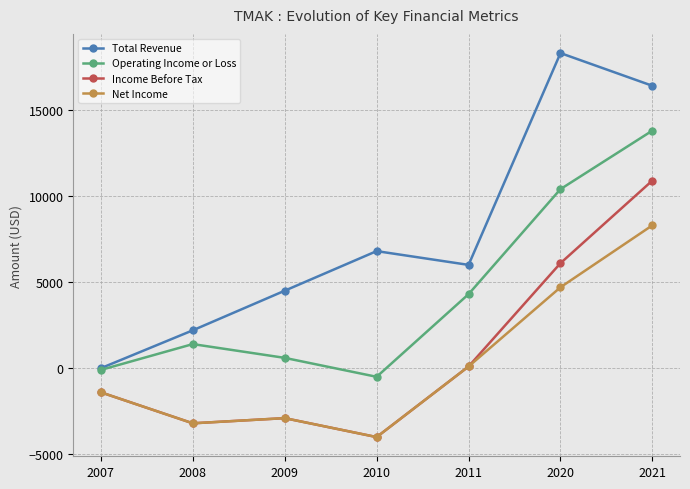

At which category does the chart reach its minimum across all series?

2010